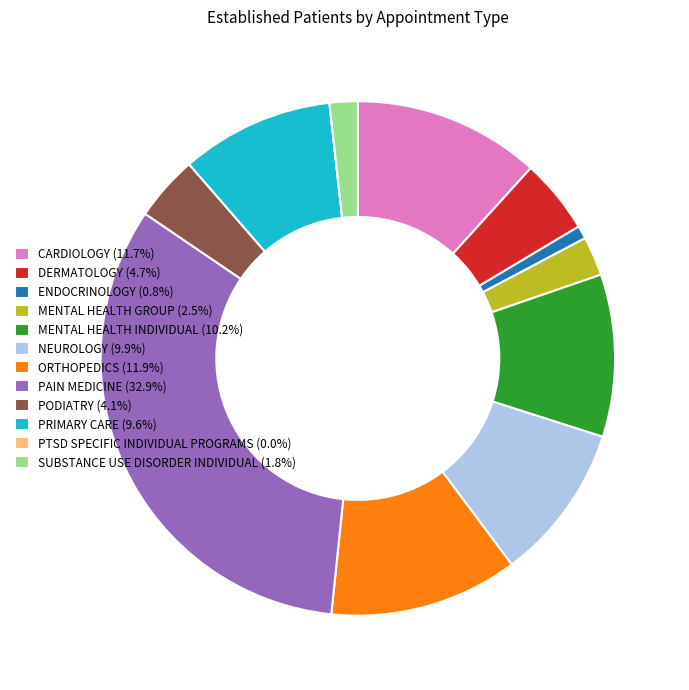

Does any single category account for the majority?

No